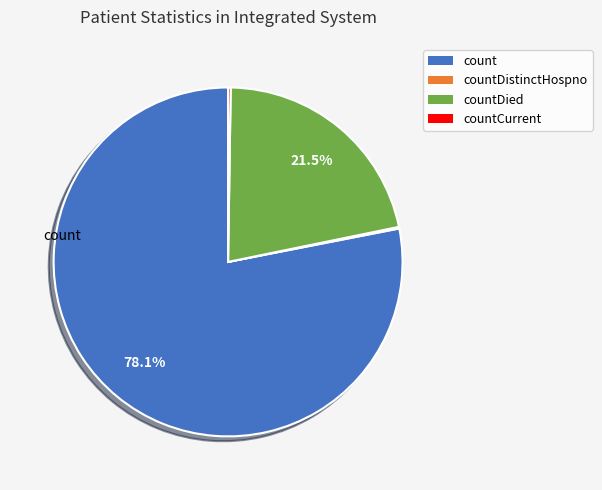

Is there any slice that represents more than half of the pie?

Yes